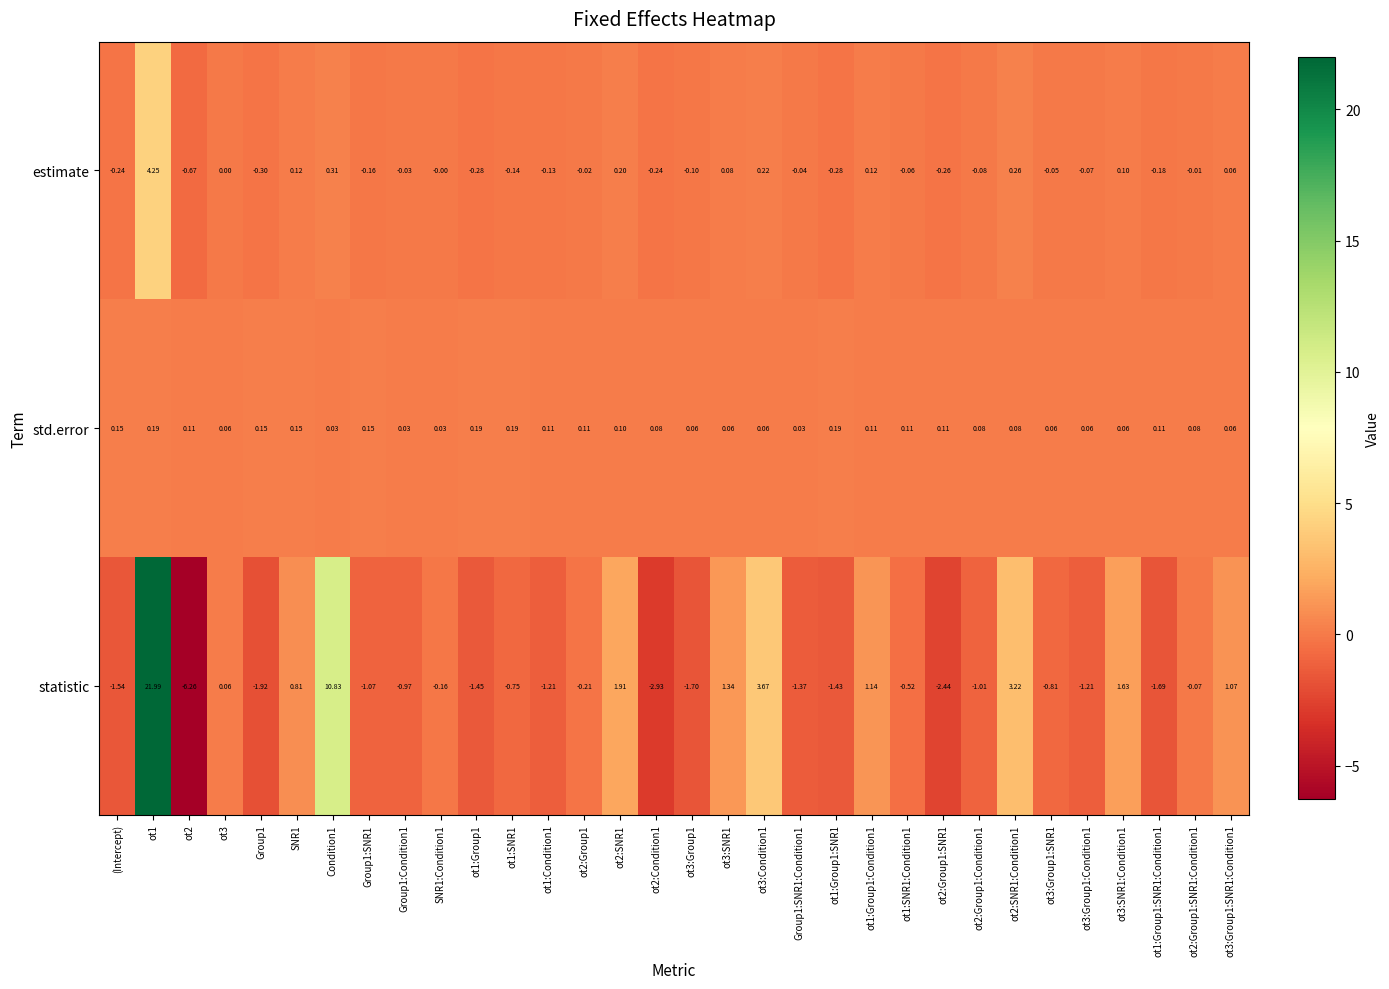

Which series has the largest total across all categories?

statistic